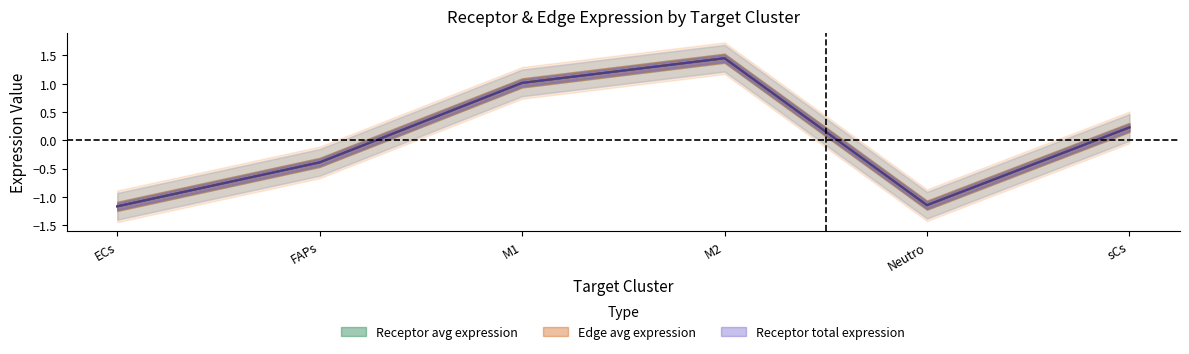

How many lines are shown in the chart?

3